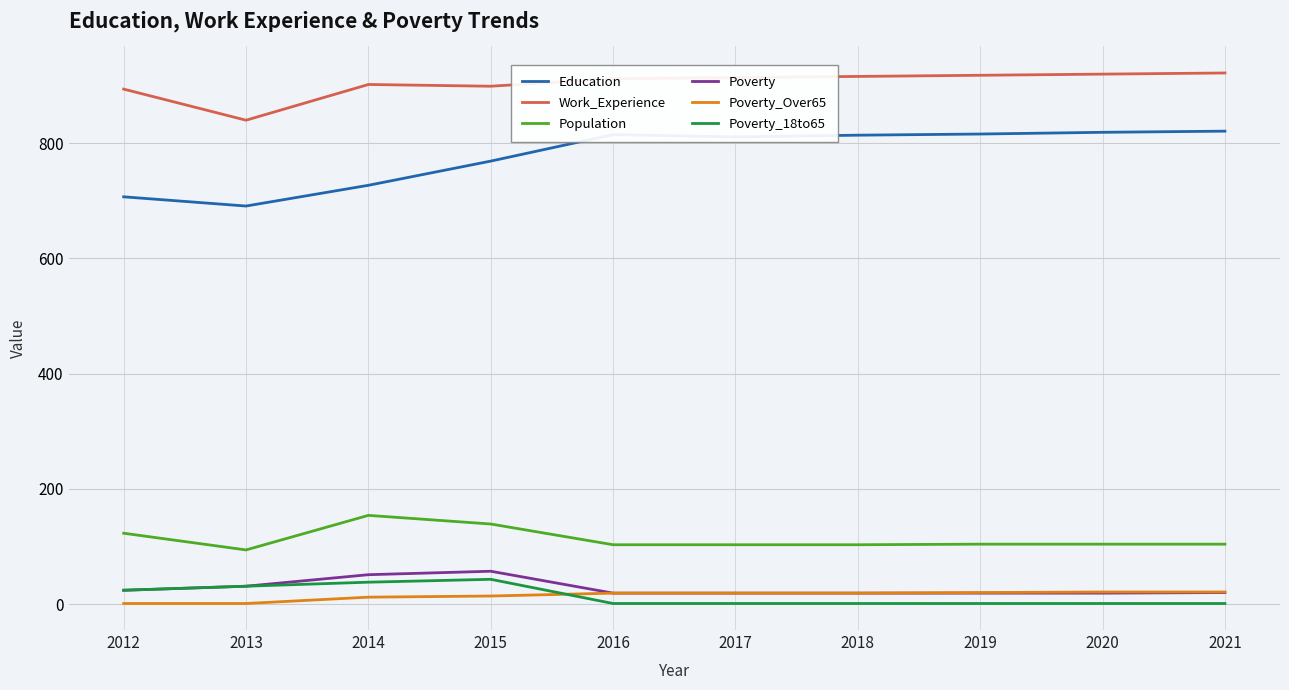

At which label is Work_Experience closest to 881?

2012